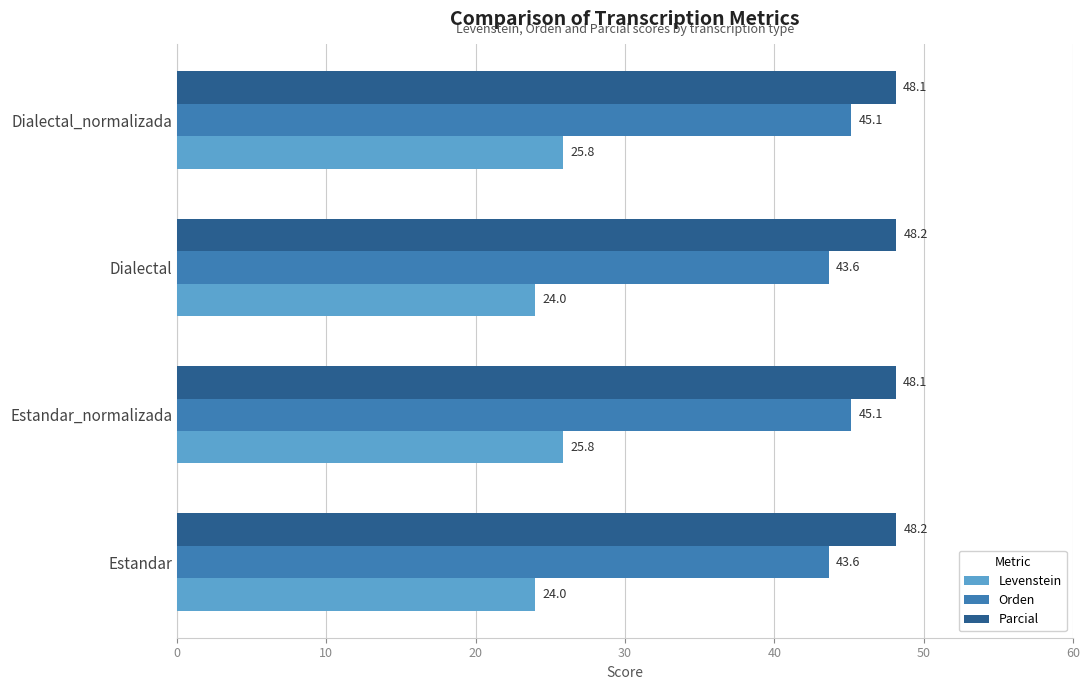

What is the sum of all Levenstein values?

99.7